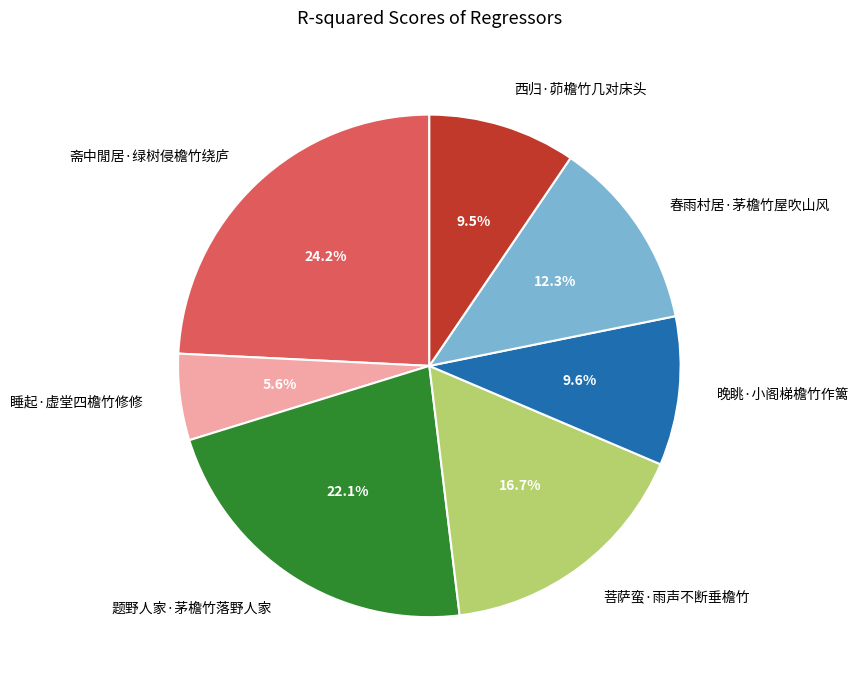

What is the largest slice in the pie chart?

斋中閒居·绿树侵檐竹绕庐